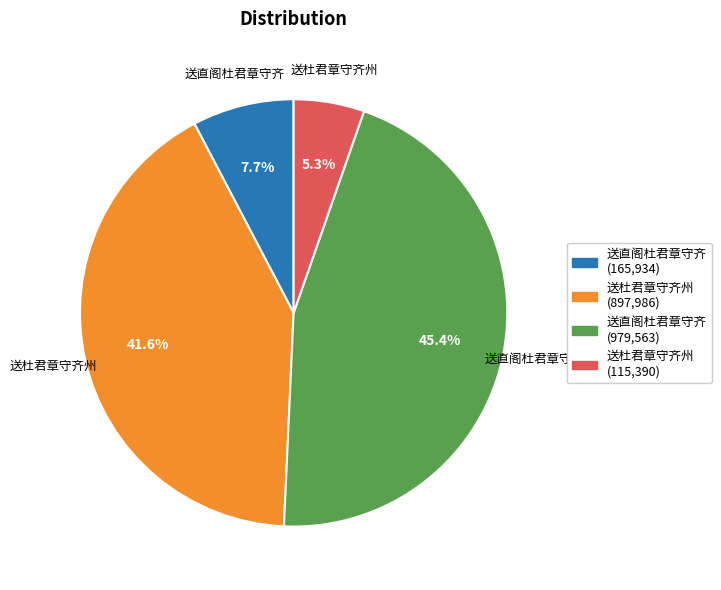

Does any single category account for the majority?

No